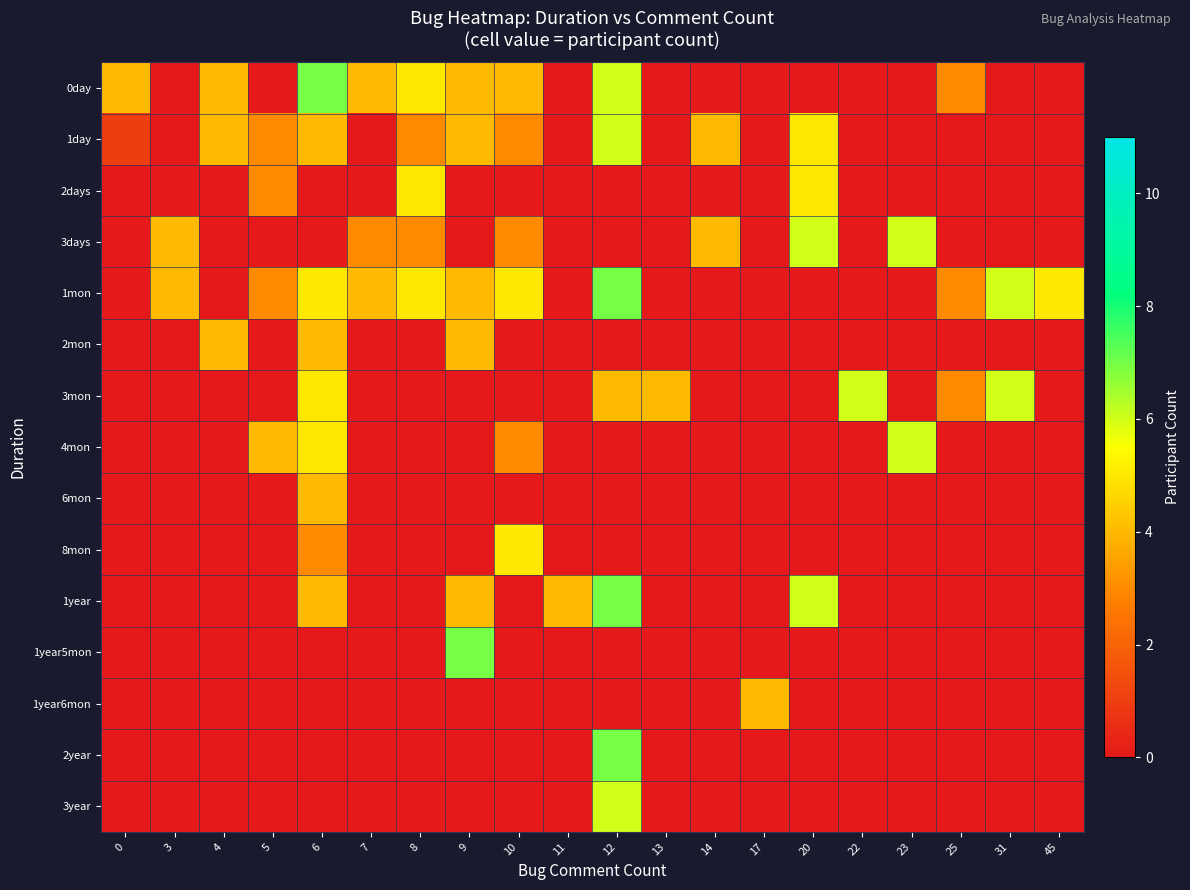

Which series has the largest range (max minus min)?

0day